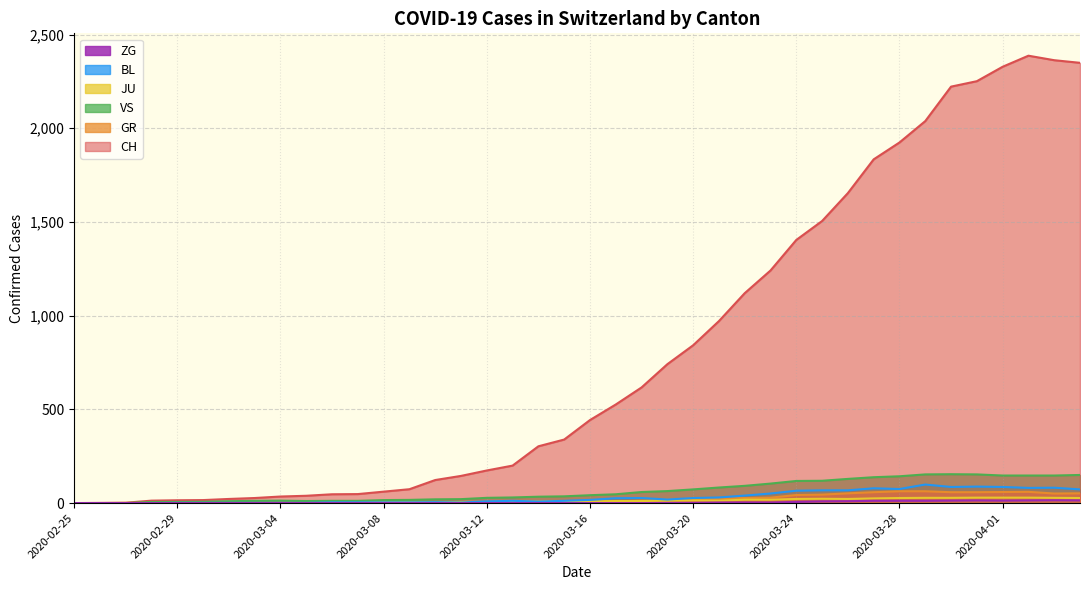

List the labels in order of JU value, smallest first.

2020-02-25, 2020-02-26, 2020-02-27, 2020-02-28, 2020-02-29, 2020-03-01, 2020-03-02, 2020-03-03, 2020-03-04, 2020-03-05, 2020-03-06, 2020-03-07, 2020-03-08, 2020-03-09, 2020-03-10, 2020-03-11, 2020-03-12, 2020-03-13, 2020-03-14, 2020-03-15, 2020-03-16, 2020-03-17, 2020-03-18, 2020-03-19, 2020-03-21, 2020-03-20, 2020-03-22, 2020-03-23, 2020-03-24, 2020-03-26, 2020-03-25, 2020-03-27, 2020-03-28, 2020-04-04, 2020-03-29, 2020-03-30, 2020-04-03, 2020-03-31, 2020-04-01, 2020-04-02